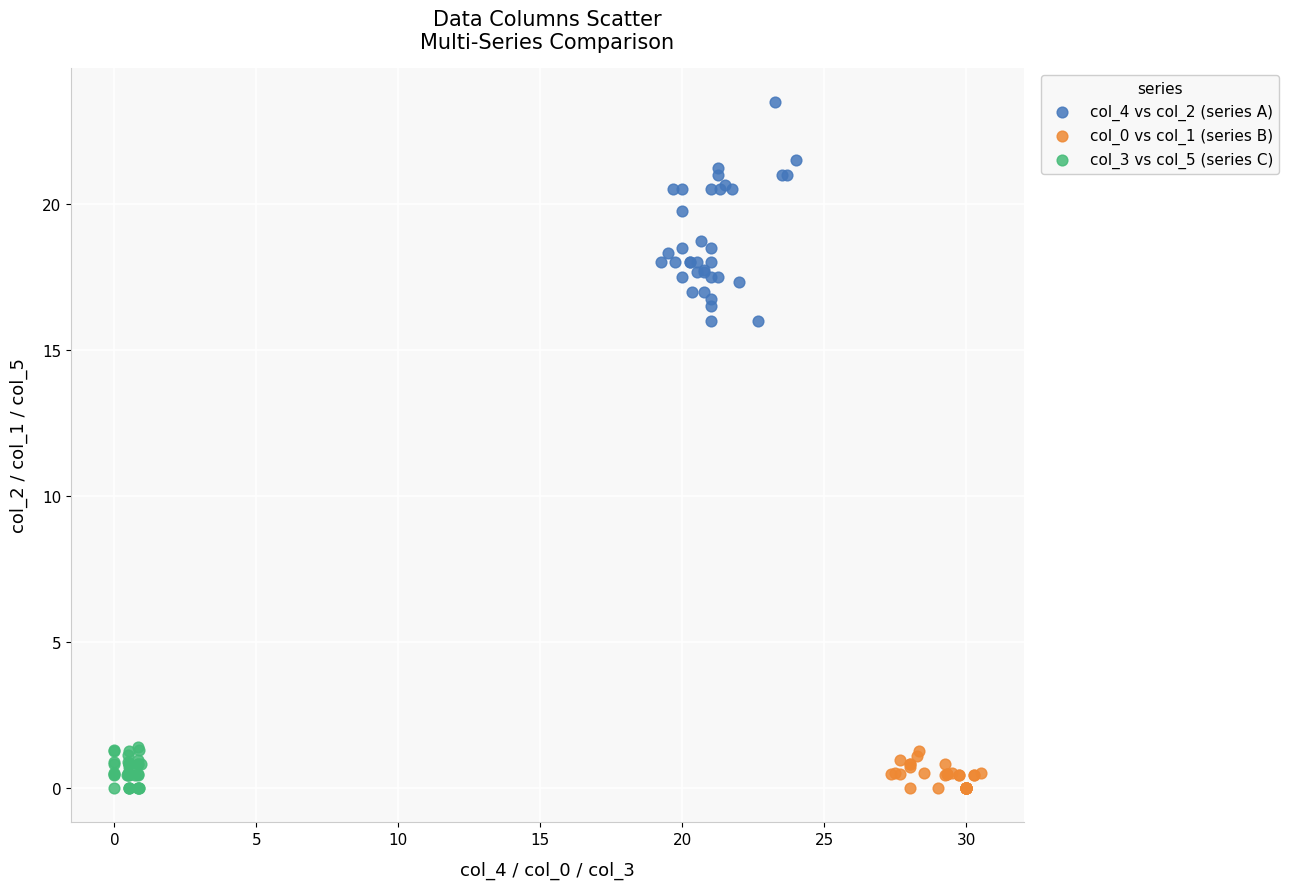

What are all the series names shown in the legend?

col_4 vs col_2 (series A), col_0 vs col_1 (series B), col_3 vs col_5 (series C)